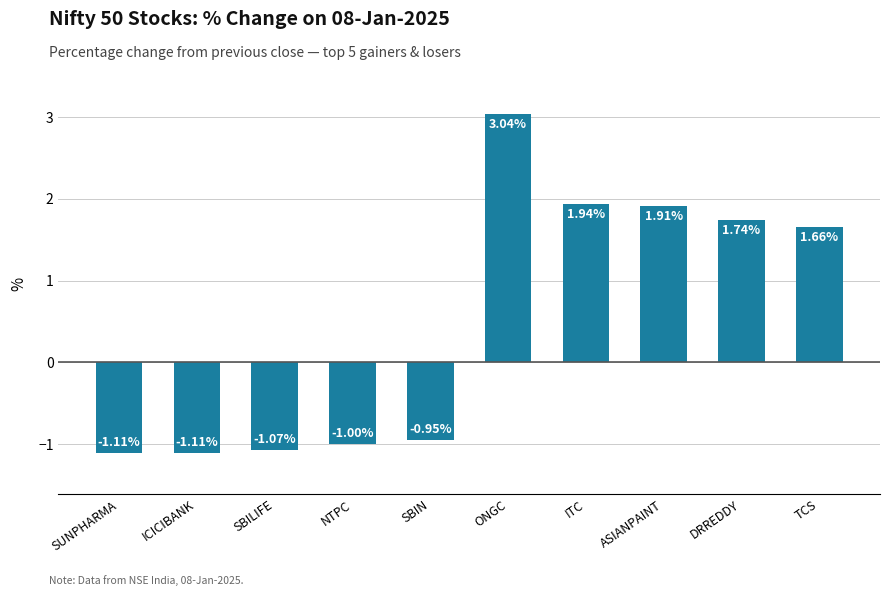

What is the label of the 10th bar from the left?

TCS